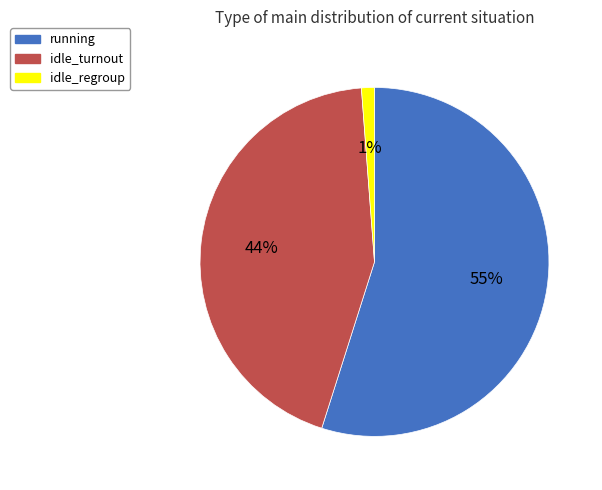

Which has a higher value, running or idle_regroup?

running